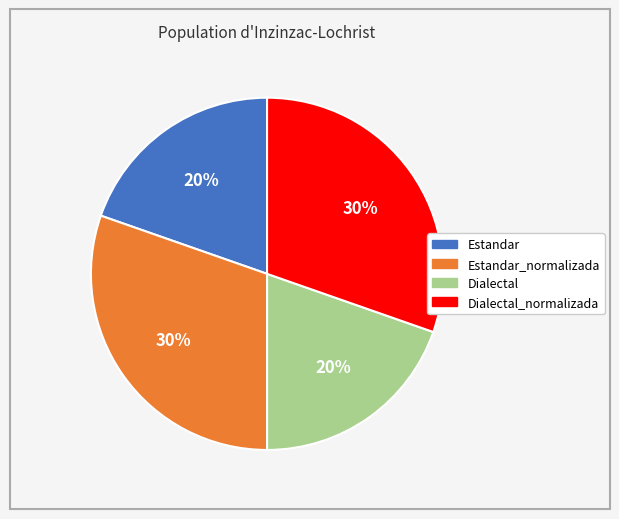

Does any single category account for the majority?

No